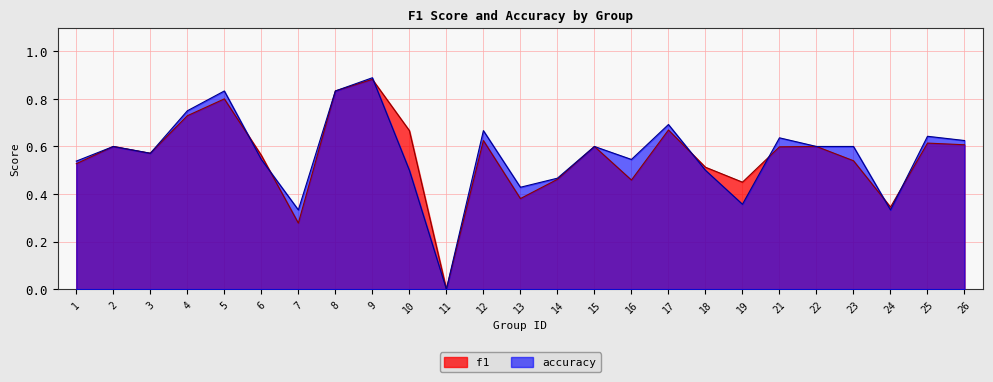

What is the difference between the maximum and minimum values in the f1 series?

0.9